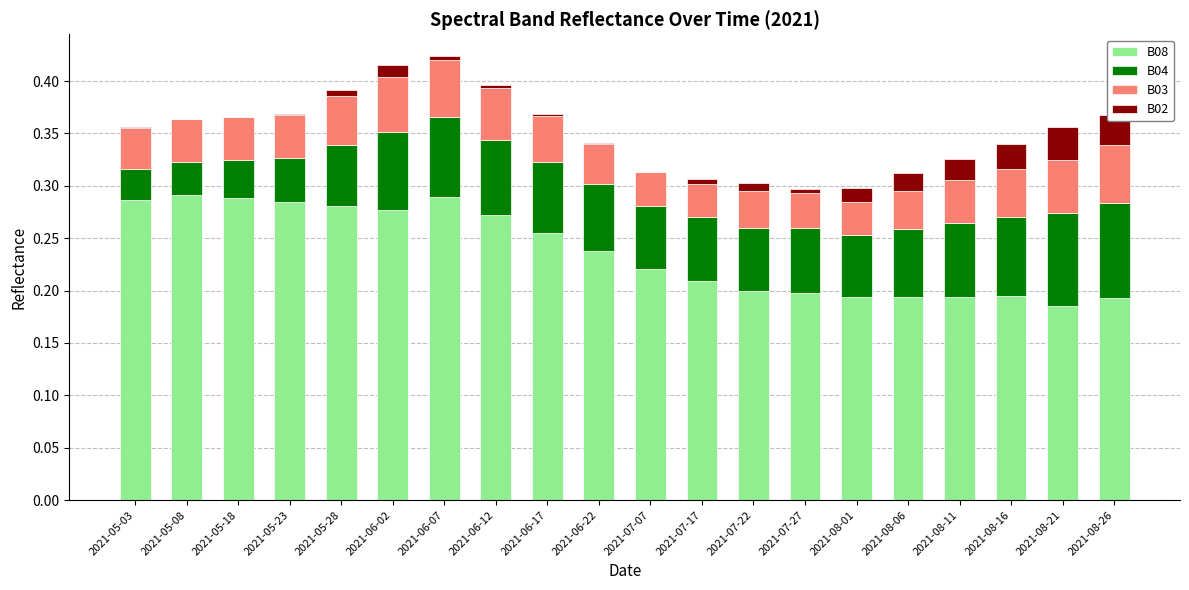

What is the label of the 5th bar from the right?

2021-08-06